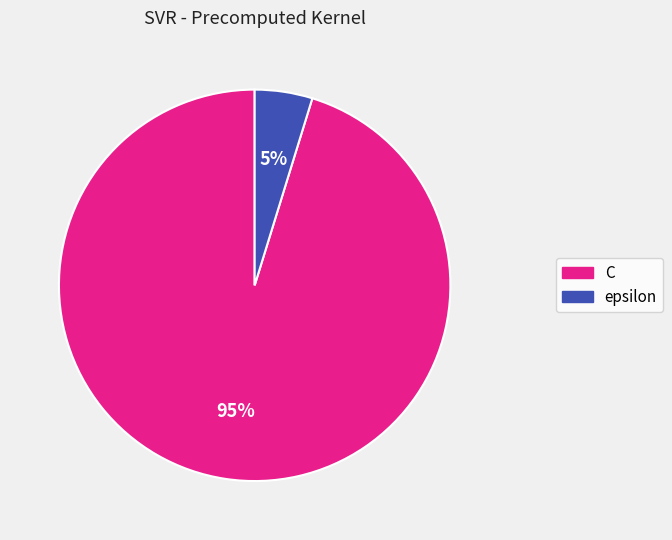

Which slice is the largest?

C